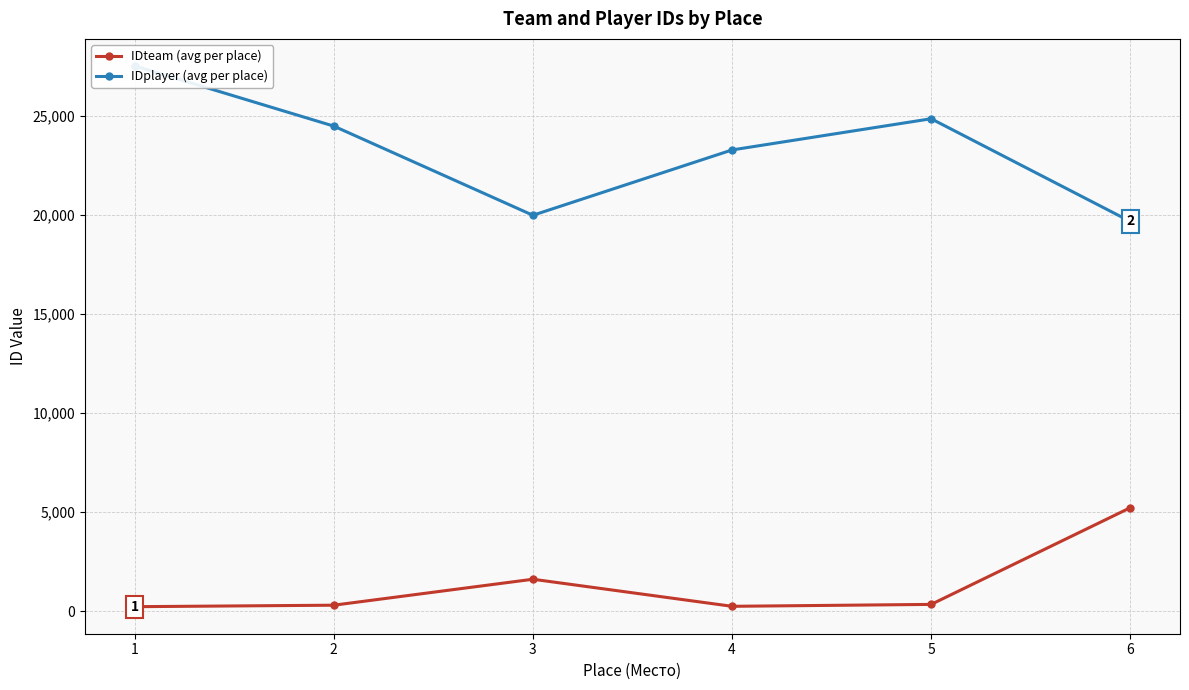

Which category has the highest value in the IDteam (avg per place) series?

6